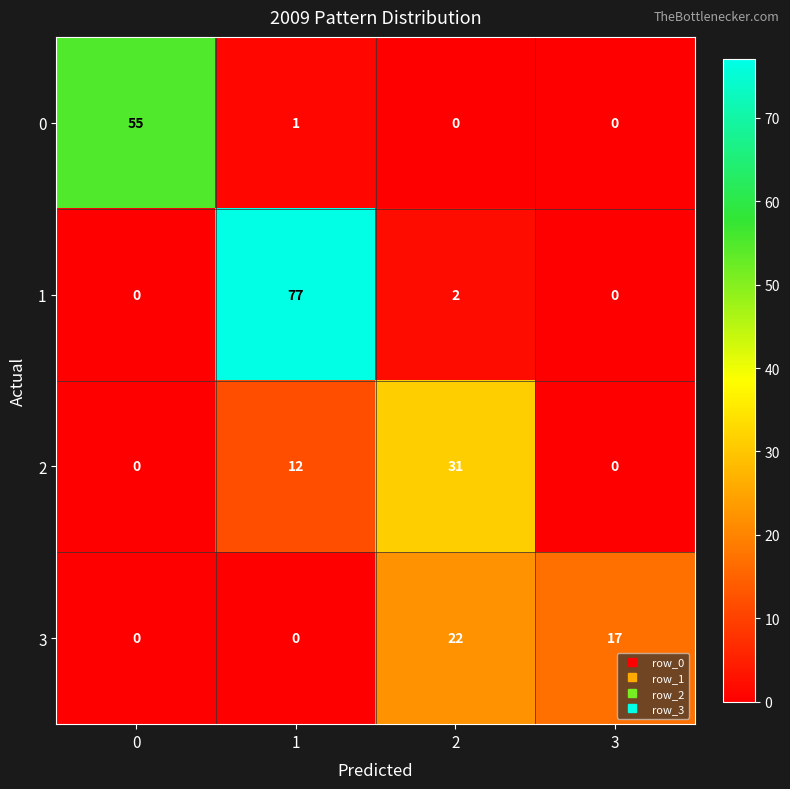

What is the average value of the 1 series?

20